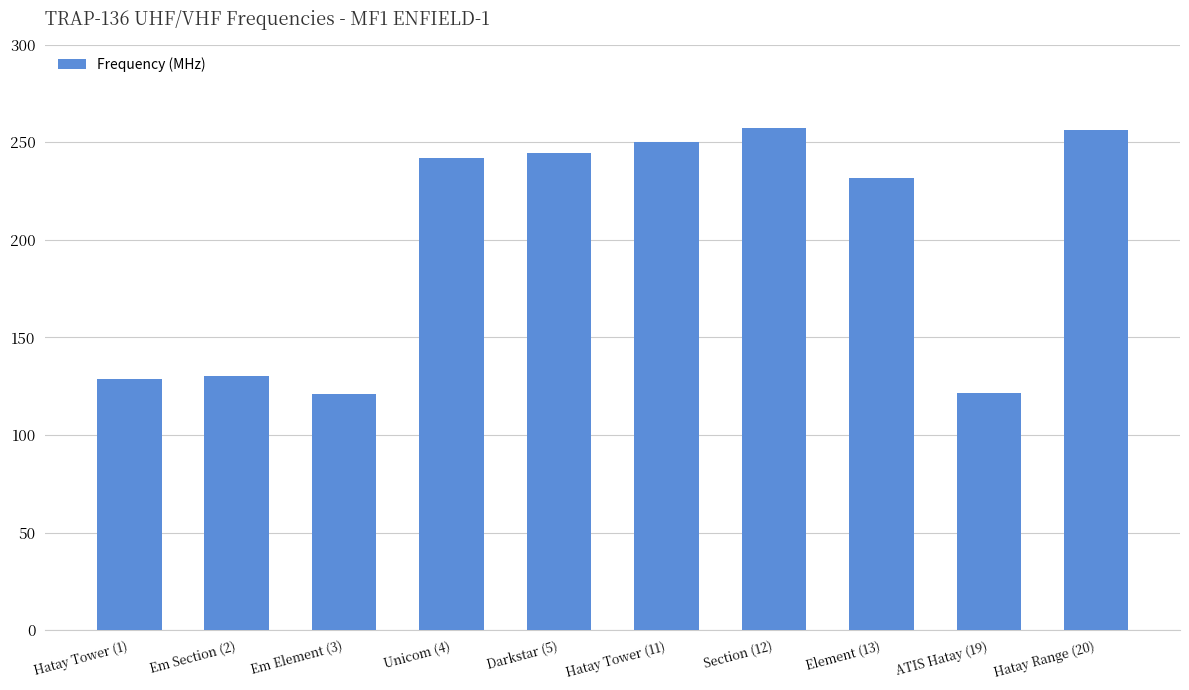

Approximately how many times larger is the value at Element (13) compared to ATIS Hatay (19)?

1.9